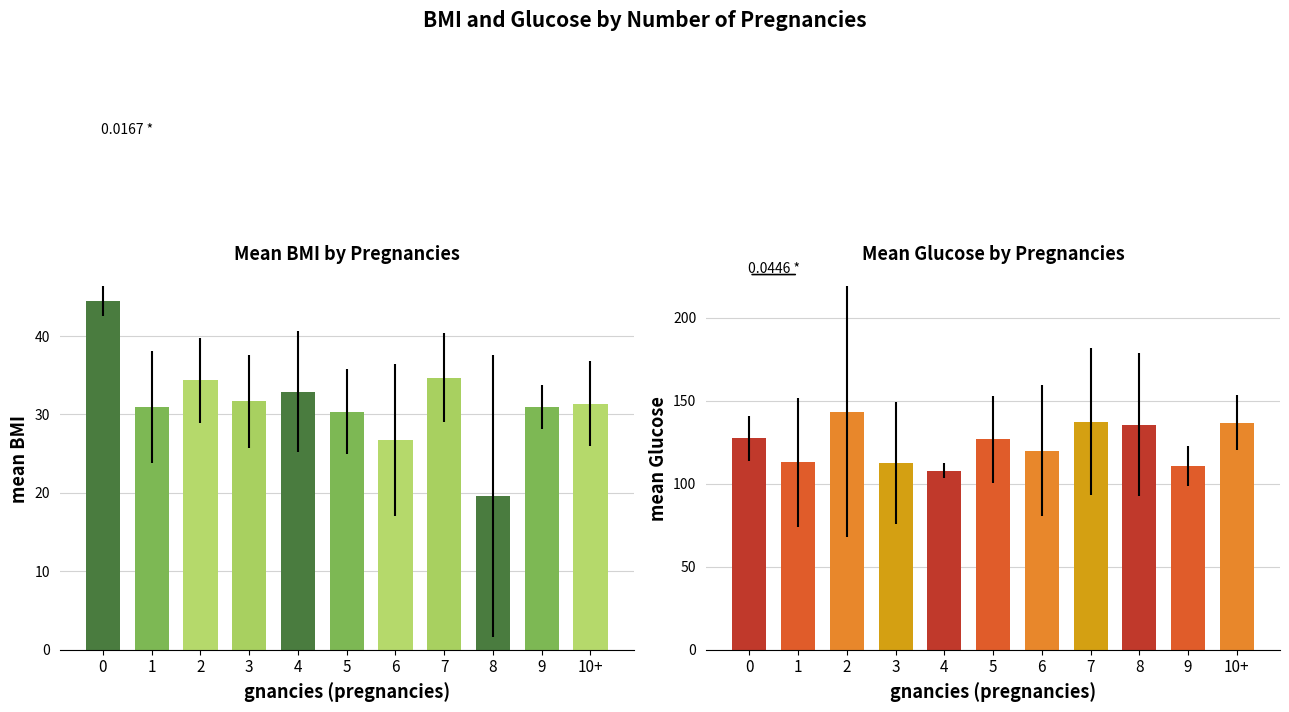

The mean_dpf series shows 0.2 at 9. True or false?

False